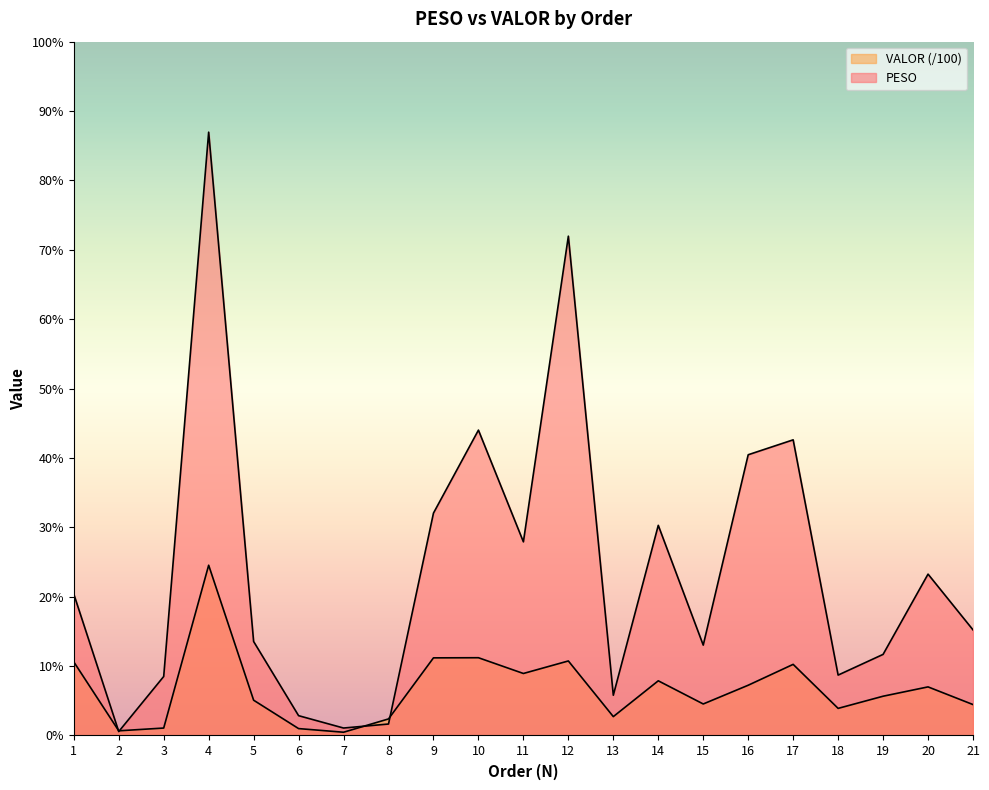

What is the sum of all PESO values?

2019.9